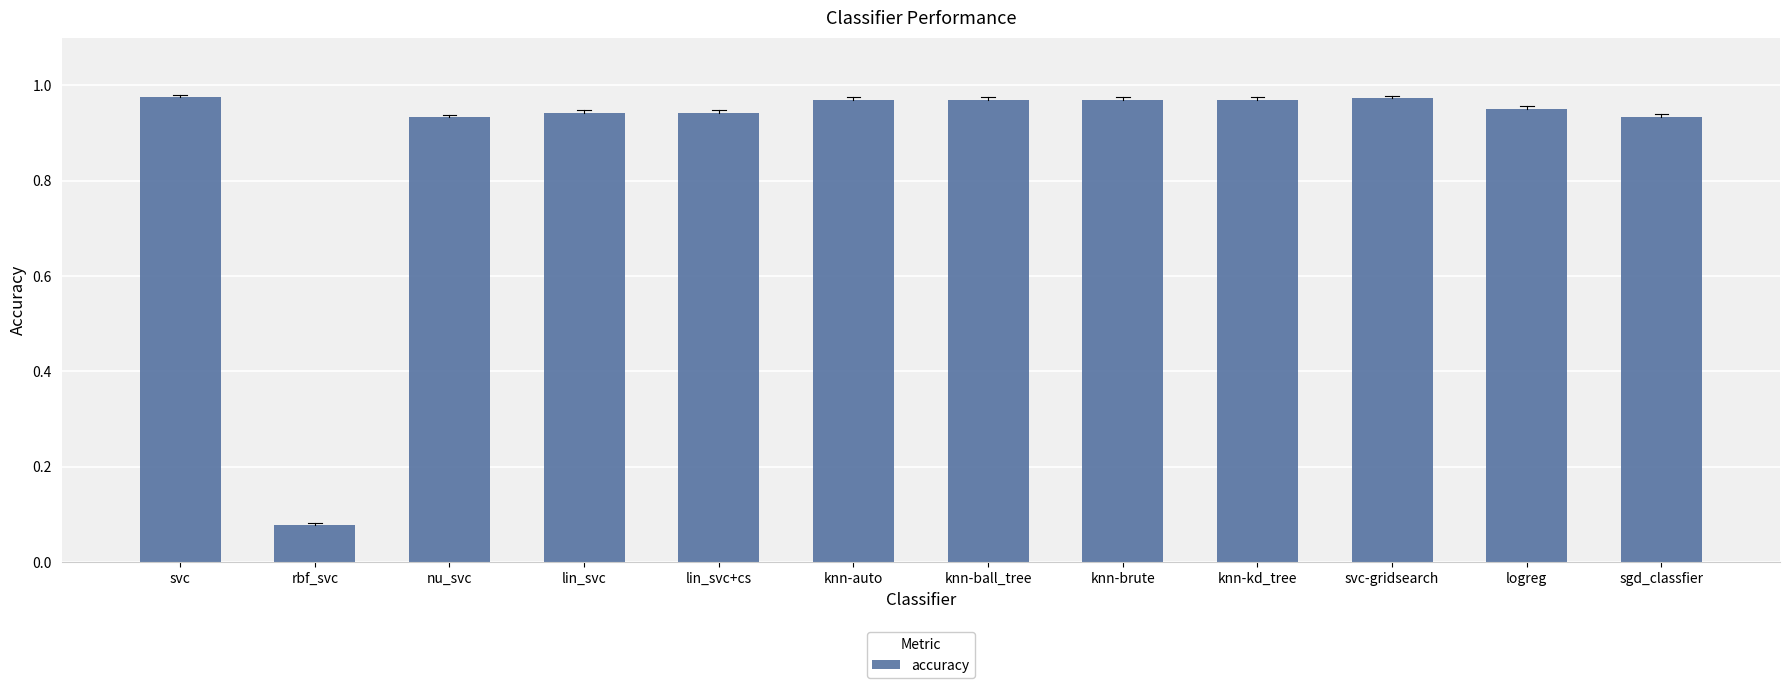

Which label corresponds to the smallest value in the chart?

rbf_svc